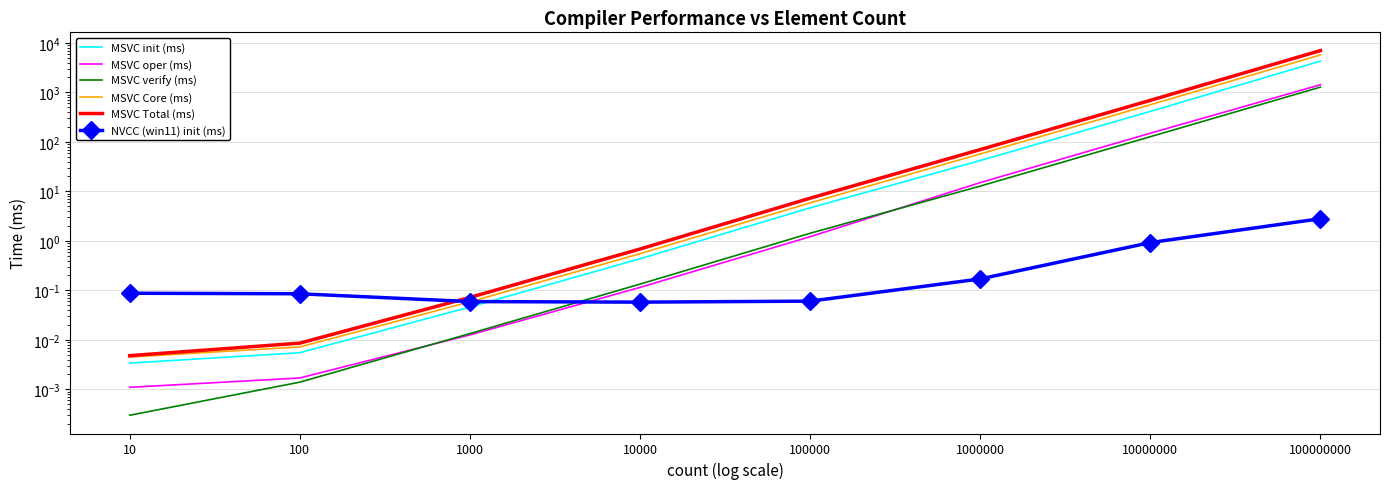

Where is MSVC verify (ms) nearest to the value 639?

10000000